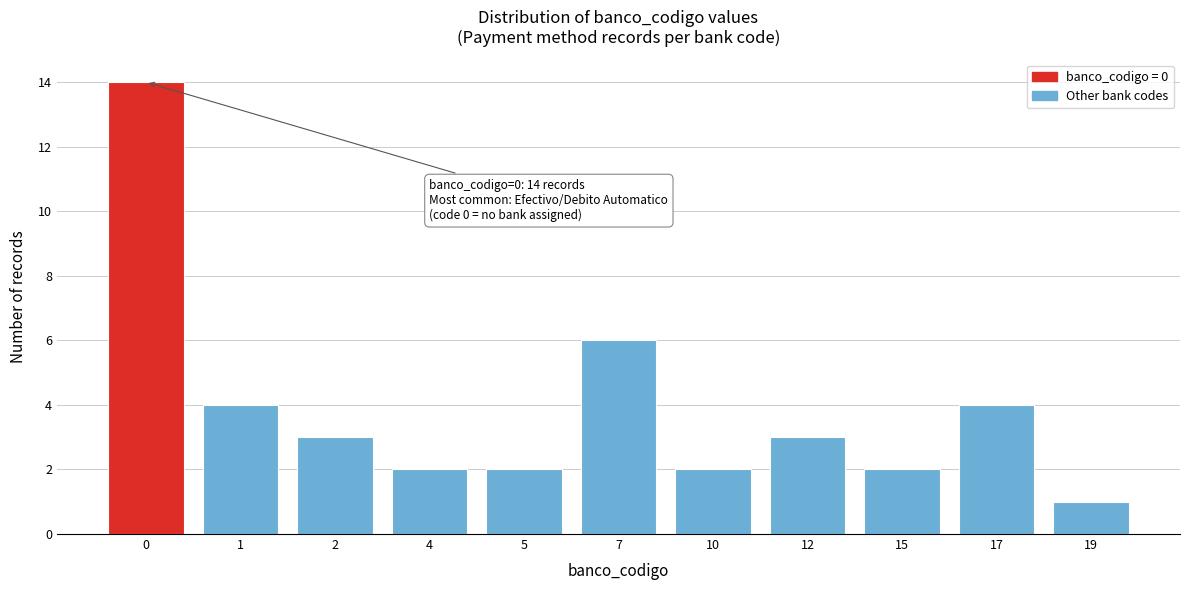

Reading left to right, transcribe all the data shown in this chart.

14	4	3	2	2	6	2	3	2	4	1